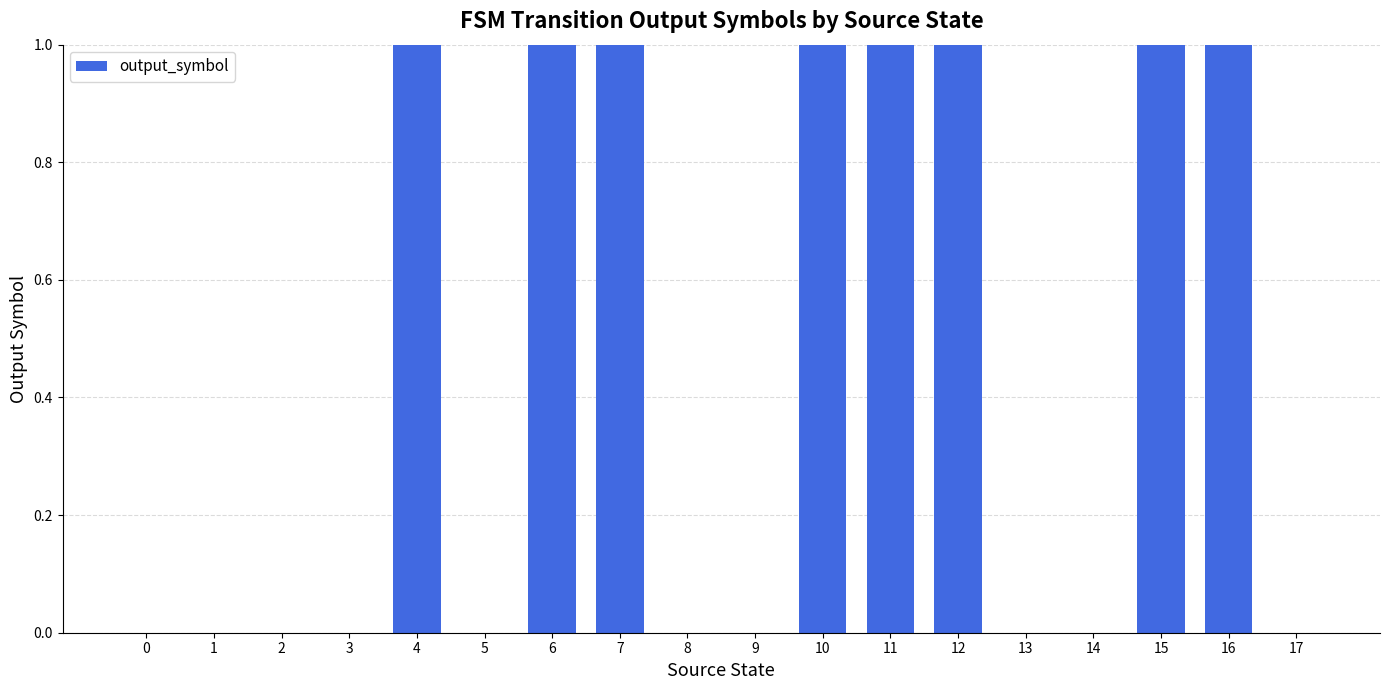

Reading left to right, transcribe all the data shown in this chart.

0	0	0	0	1	0	1	1	0	0	1	1	1	0	0	1	1	0